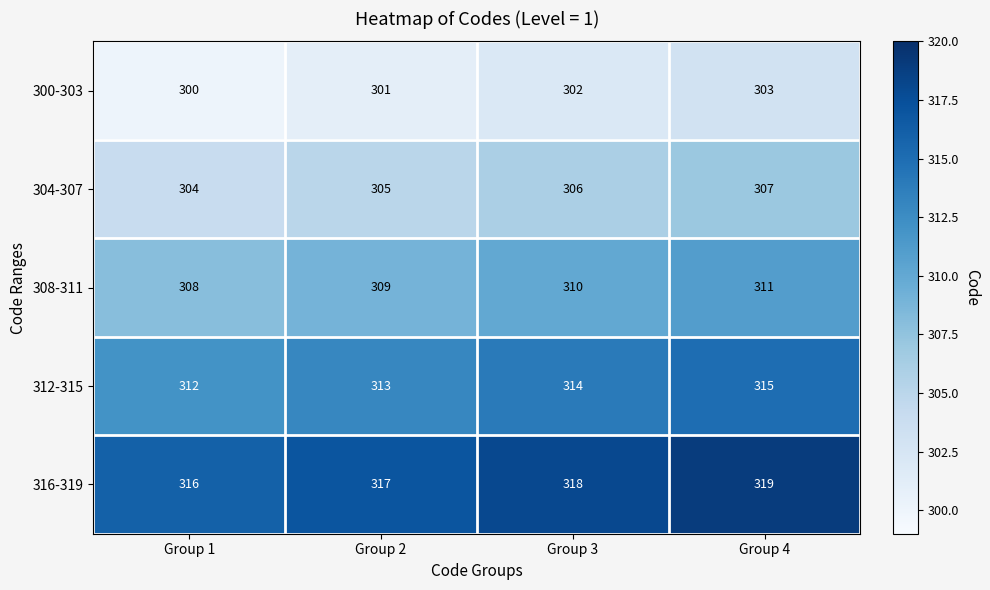

At how many categories does at least one series exceed 308?

4